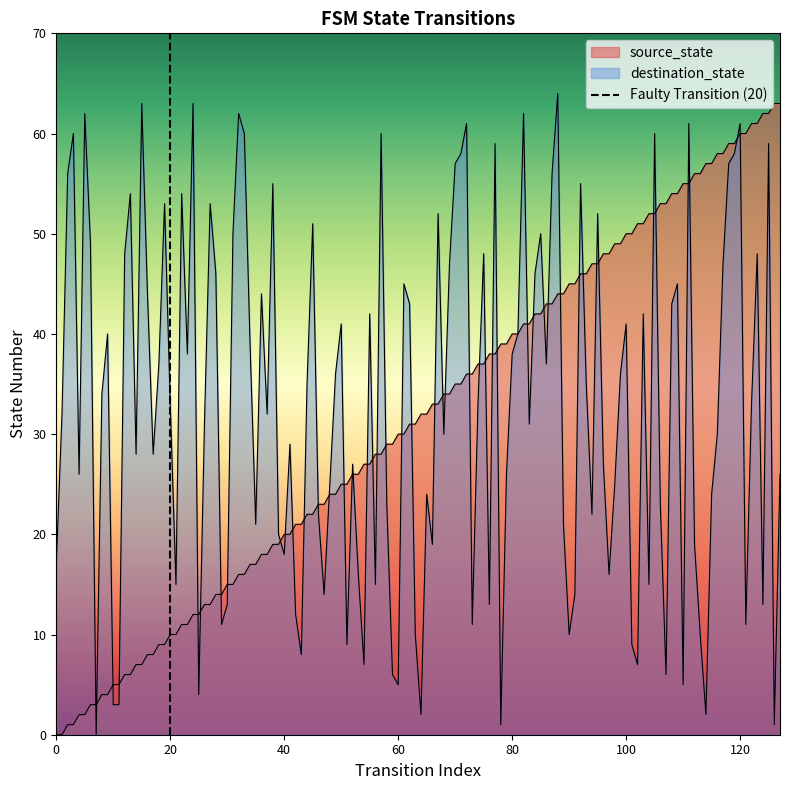

Between 20 and 0, which is larger?

20